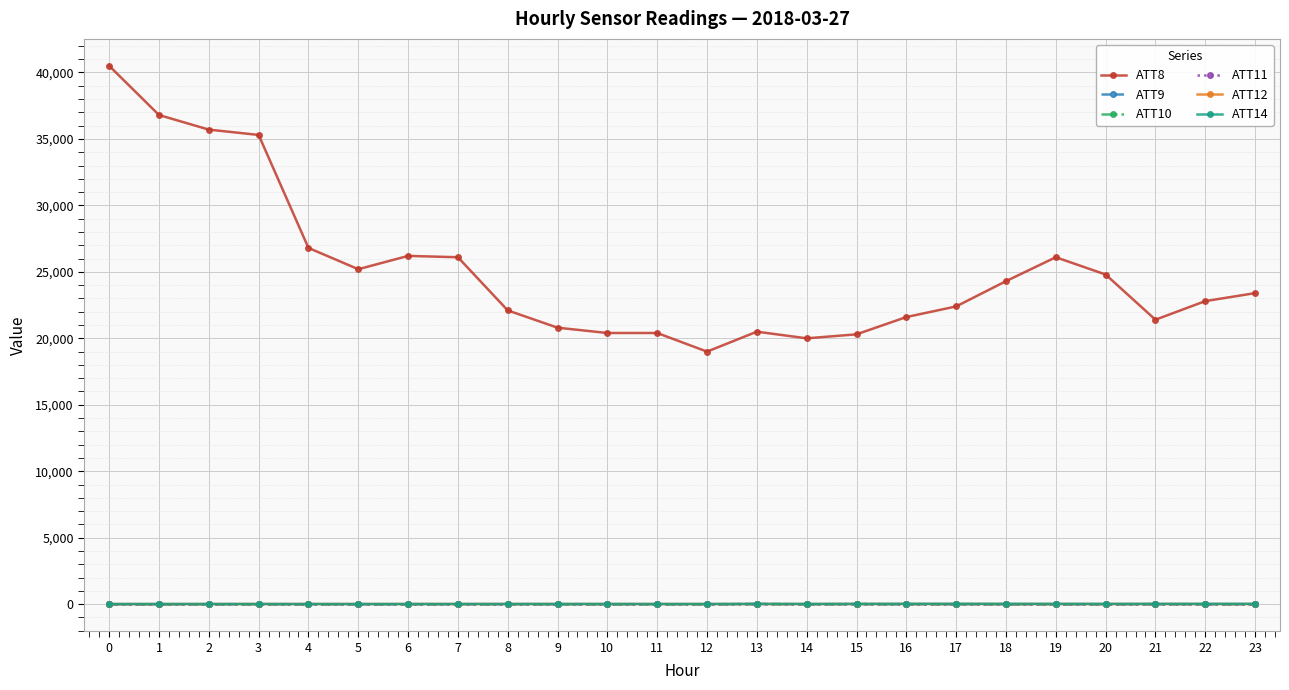

True or false: ATT14 and ATT11 intersect in this chart.

False